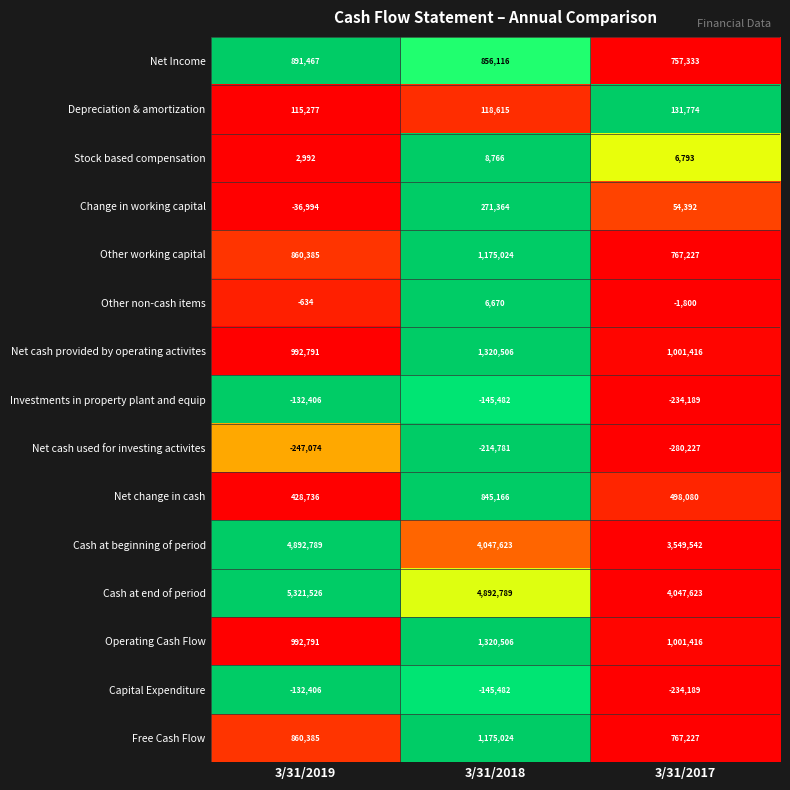

How many data points does each series have?

3